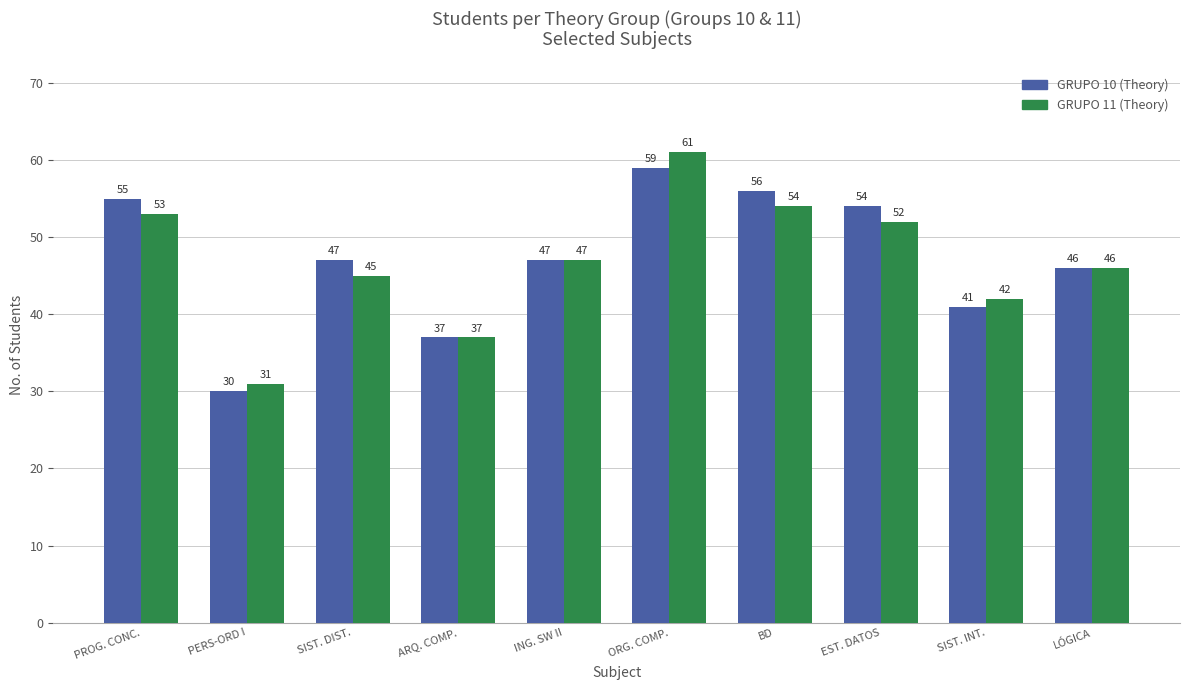

Reading left to right, transcribe all the data shown in this chart.

GRUPO 10 (Theory): PROG. CONC.=55	PERS-ORD I=30	SIST. DIST.=47	ARQ. COMP.=37	ING. SW II=47	ORG. COMP.=59	BD=56	EST. DATOS=54	SIST. INT.=41	LÓGICA=46
GRUPO 11 (Theory): PROG. CONC.=53	PERS-ORD I=31	SIST. DIST.=45	ARQ. COMP.=37	ING. SW II=47	ORG. COMP.=61	BD=54	EST. DATOS=52	SIST. INT.=42	LÓGICA=46